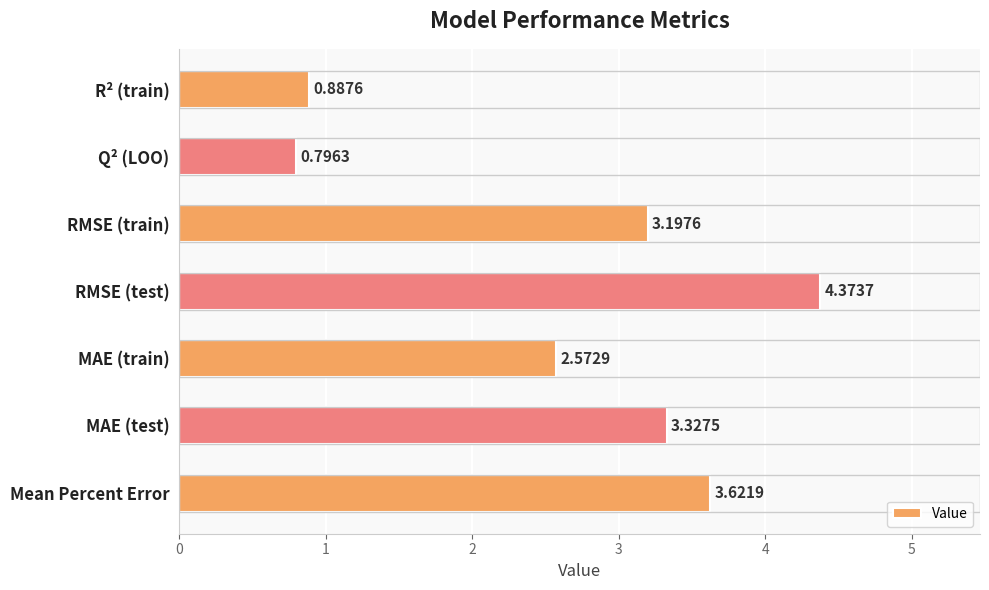

How many values are below 3?

3